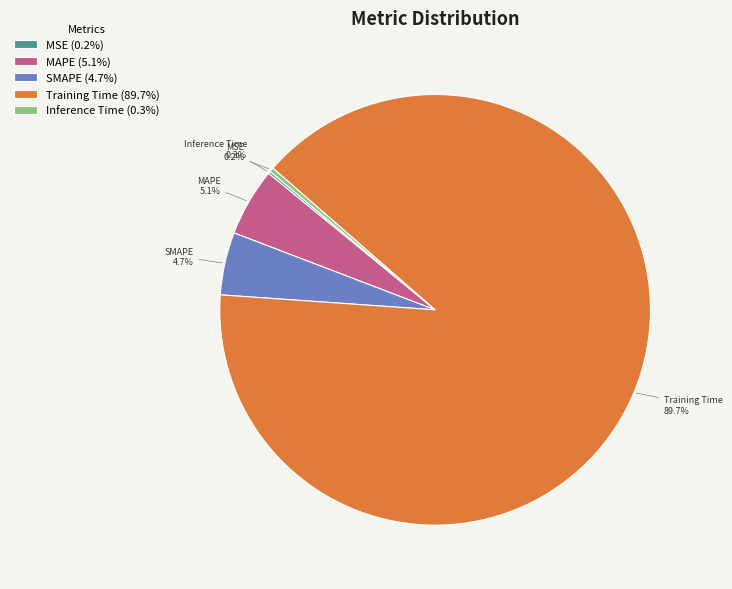

What percentage is NOT represented by SMAPE?

95.3%